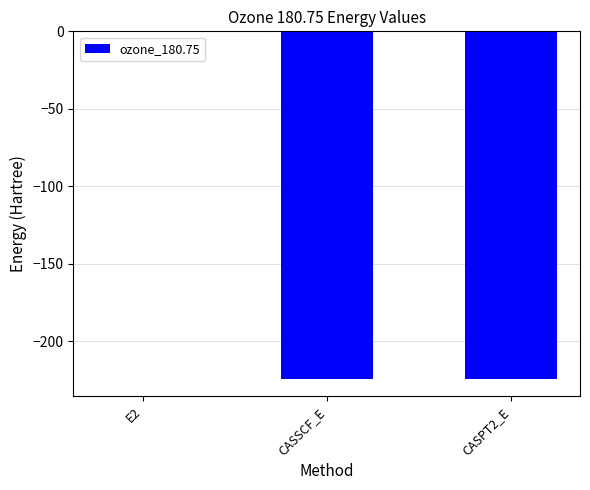

At which category does the chart reach its peak across all series?

E2